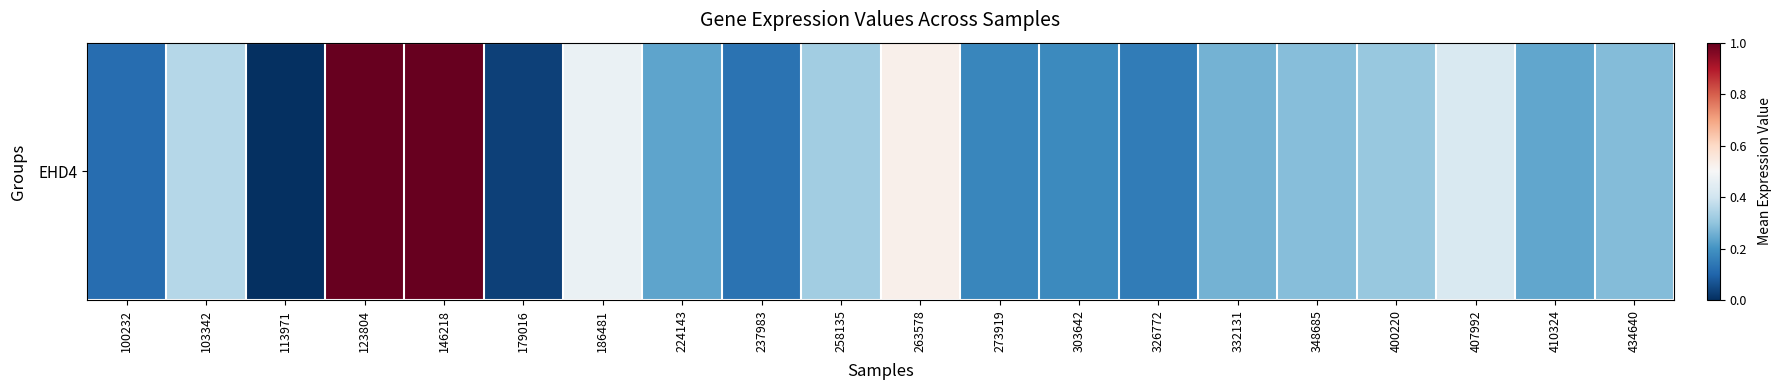

Between 348685 and 434640, which is larger?

348685